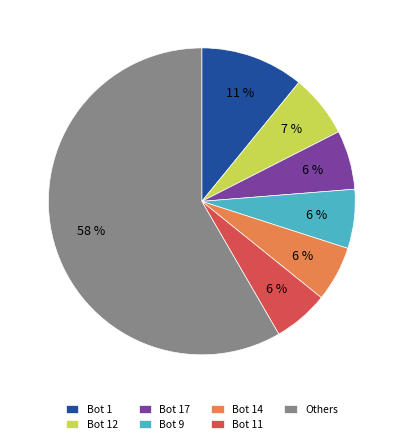

Count the number of slices in the pie.

7